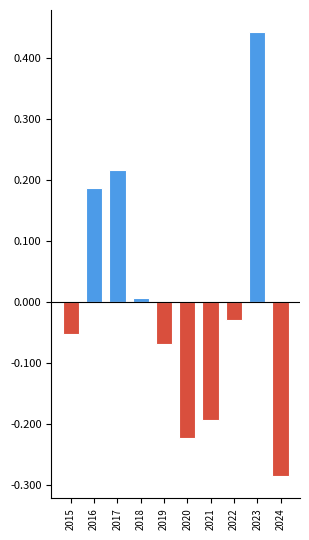

True or false: Above Average has a value of 0.0 at 2019.

True